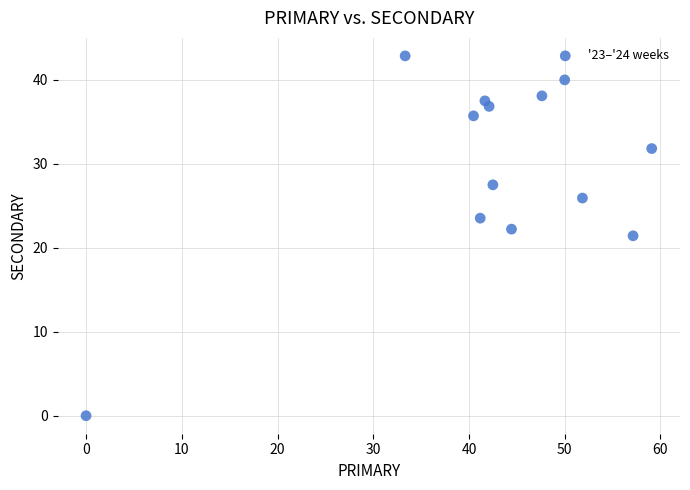

List the coordinates of all points as (Y, X) pairs, reading left to right.

(0.0, 0.0)  (42.9, 33.3)  (35.7, 40.5)  (23.5, 41.2)  (37.5, 41.7)  (36.8, 42.1)  (27.5, 42.5)  (22.2, 44.4)  (38.1, 47.6)  (40.0, 50.0)  (25.9, 51.9)  (21.4, 57.1)  (31.8, 59.1)